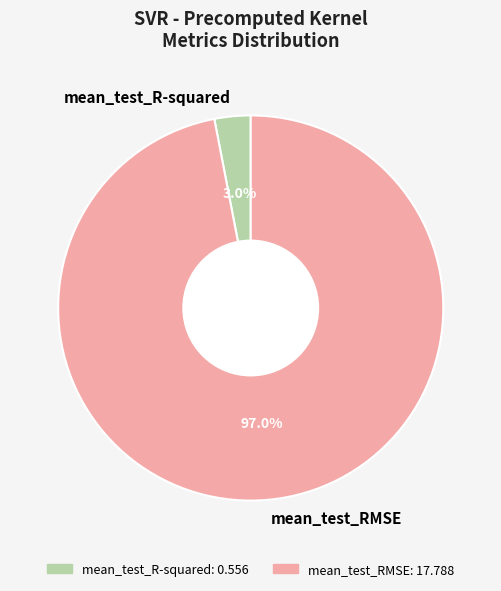

To the nearest percent, what percentage of the pie is mean_test_RMSE?

97%